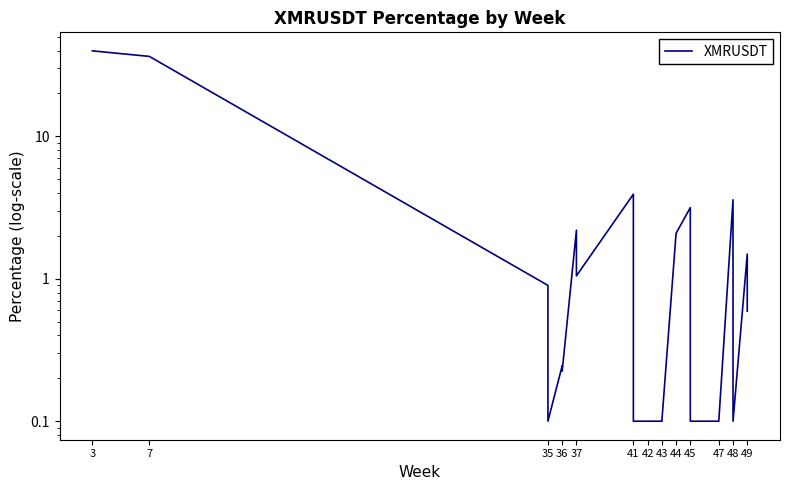

Is it true that the value at 47 is 0.2?

False